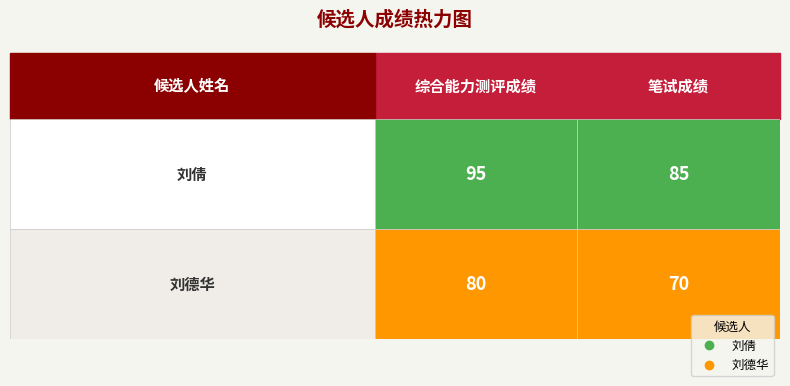

Which series has the largest range (max minus min)?

刘倩